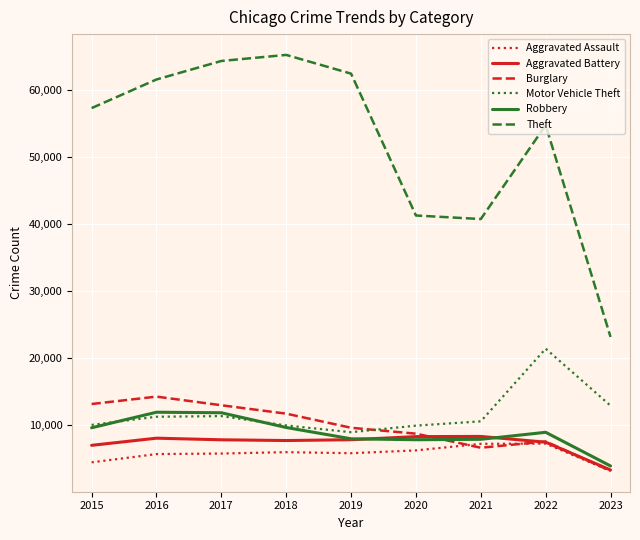

Is it true that Aggravated Battery equals 8319 at 2020?

True